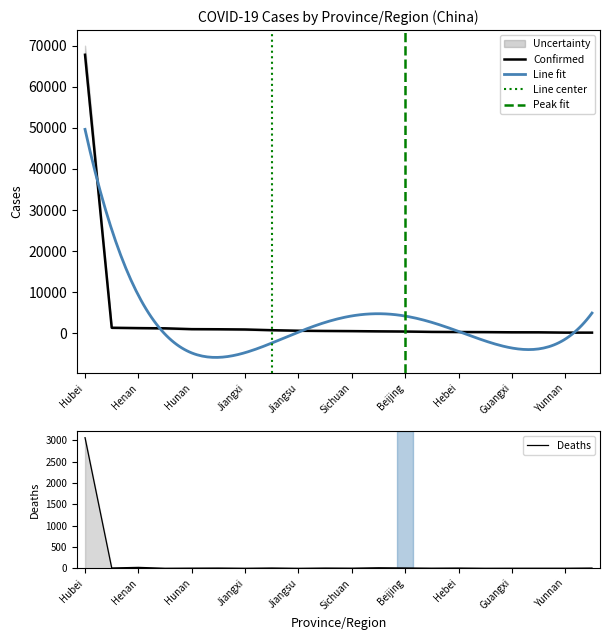

Which category has the highest value in the Deaths series?

Hubei